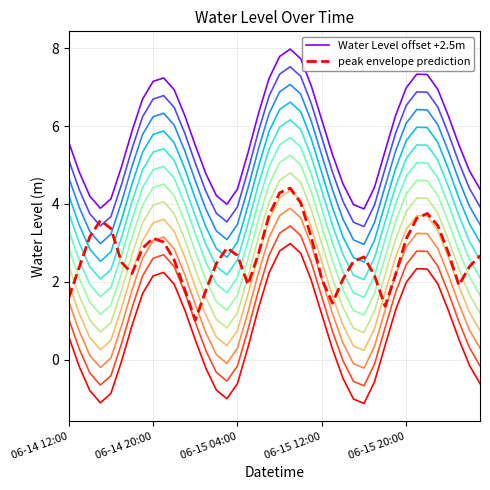

What is the maximum value shown in the chart?

8.0